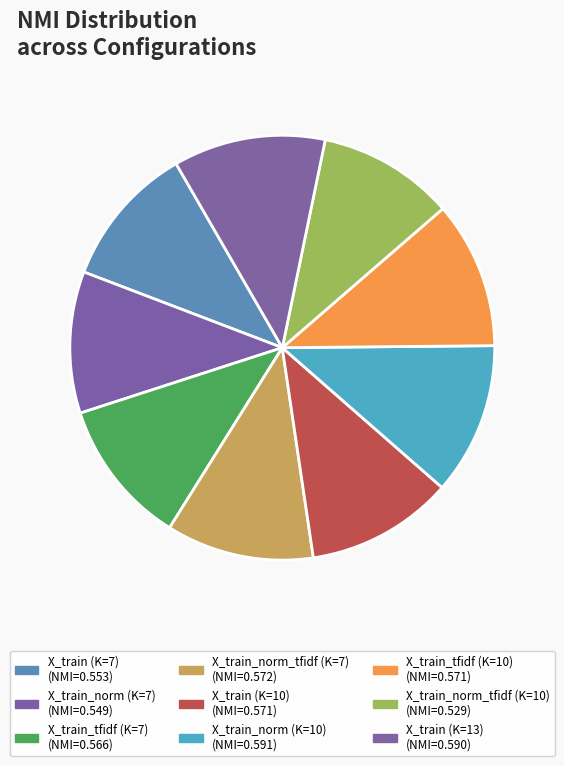

Do X_train (K=13) and X_train_norm_tfidf (K=7) together represent more than half of the pie?

No